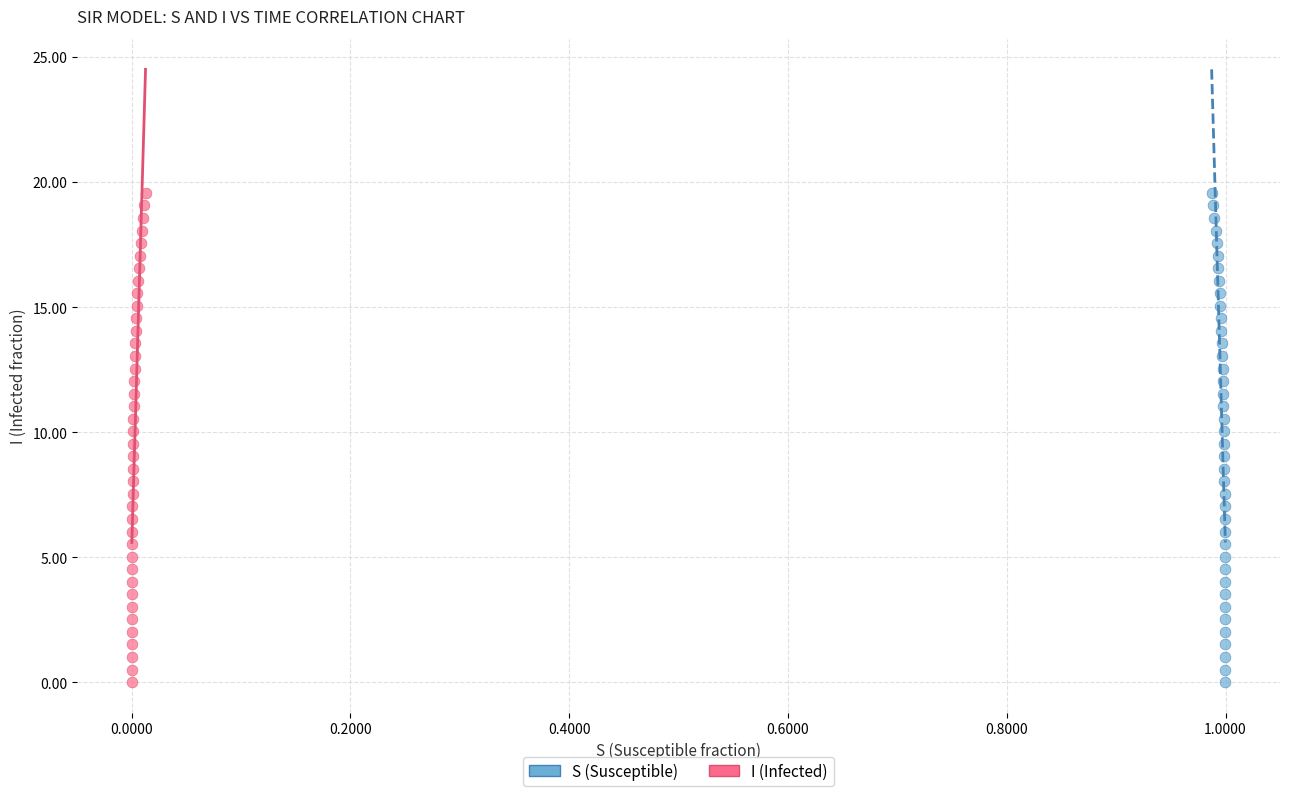

What are all the series names shown in the legend?

S (Susceptible), I (Infected)